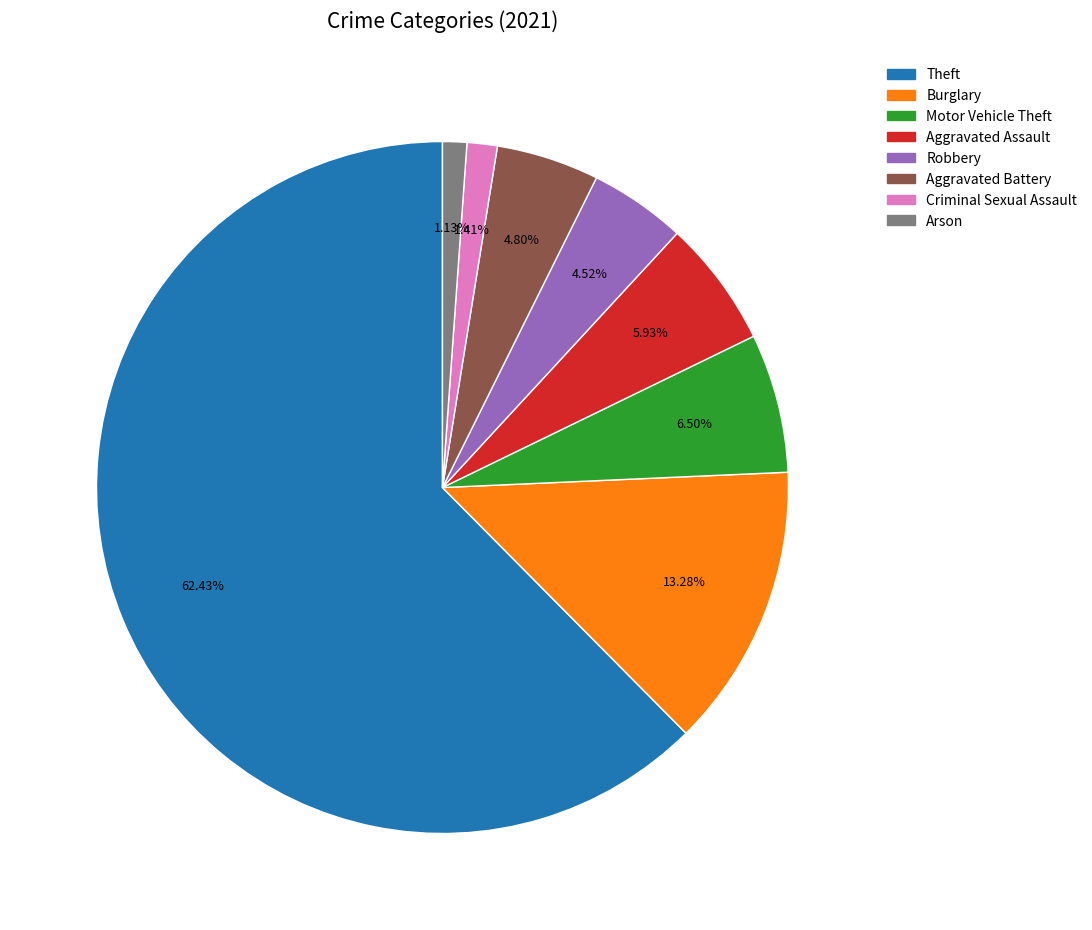

Is there any slice that represents more than half of the pie?

Yes